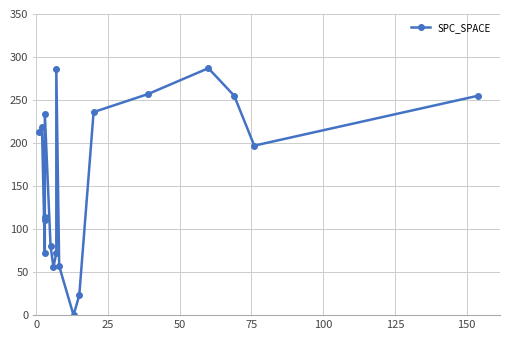

What is the sum of all values?

3024